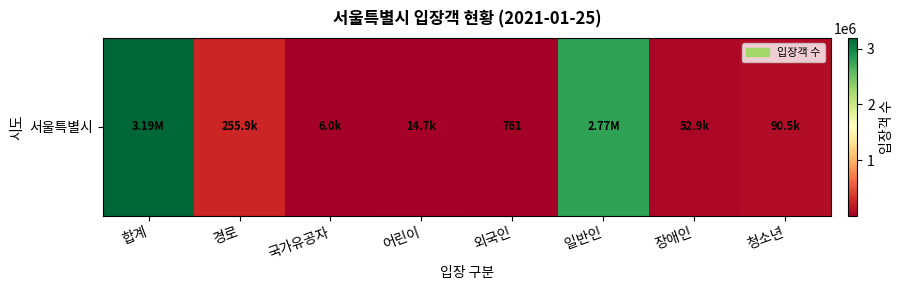

Rank the categories by value from highest to lowest.

합계, 일반인, 경로, 청소년, 장애인, 어린이, 국가유공자, 외국인